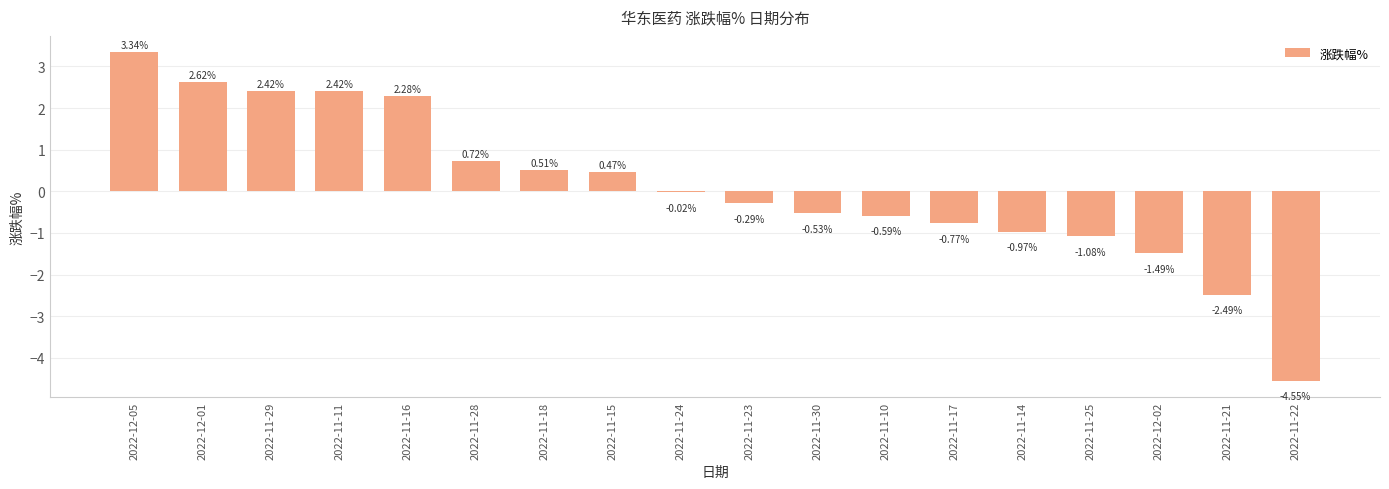

How many positive values are there?

8